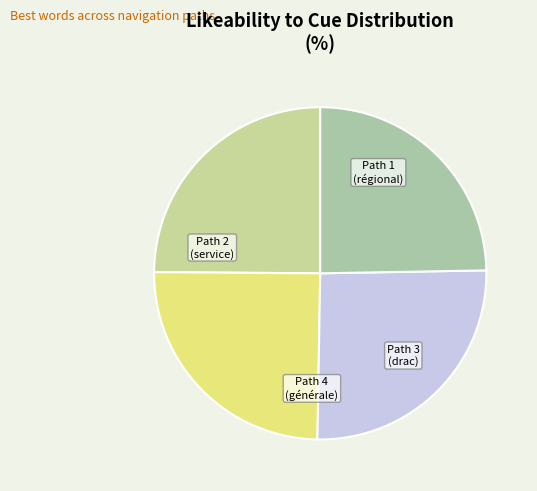

Which slice is the smallest?

Path 4 (générale)